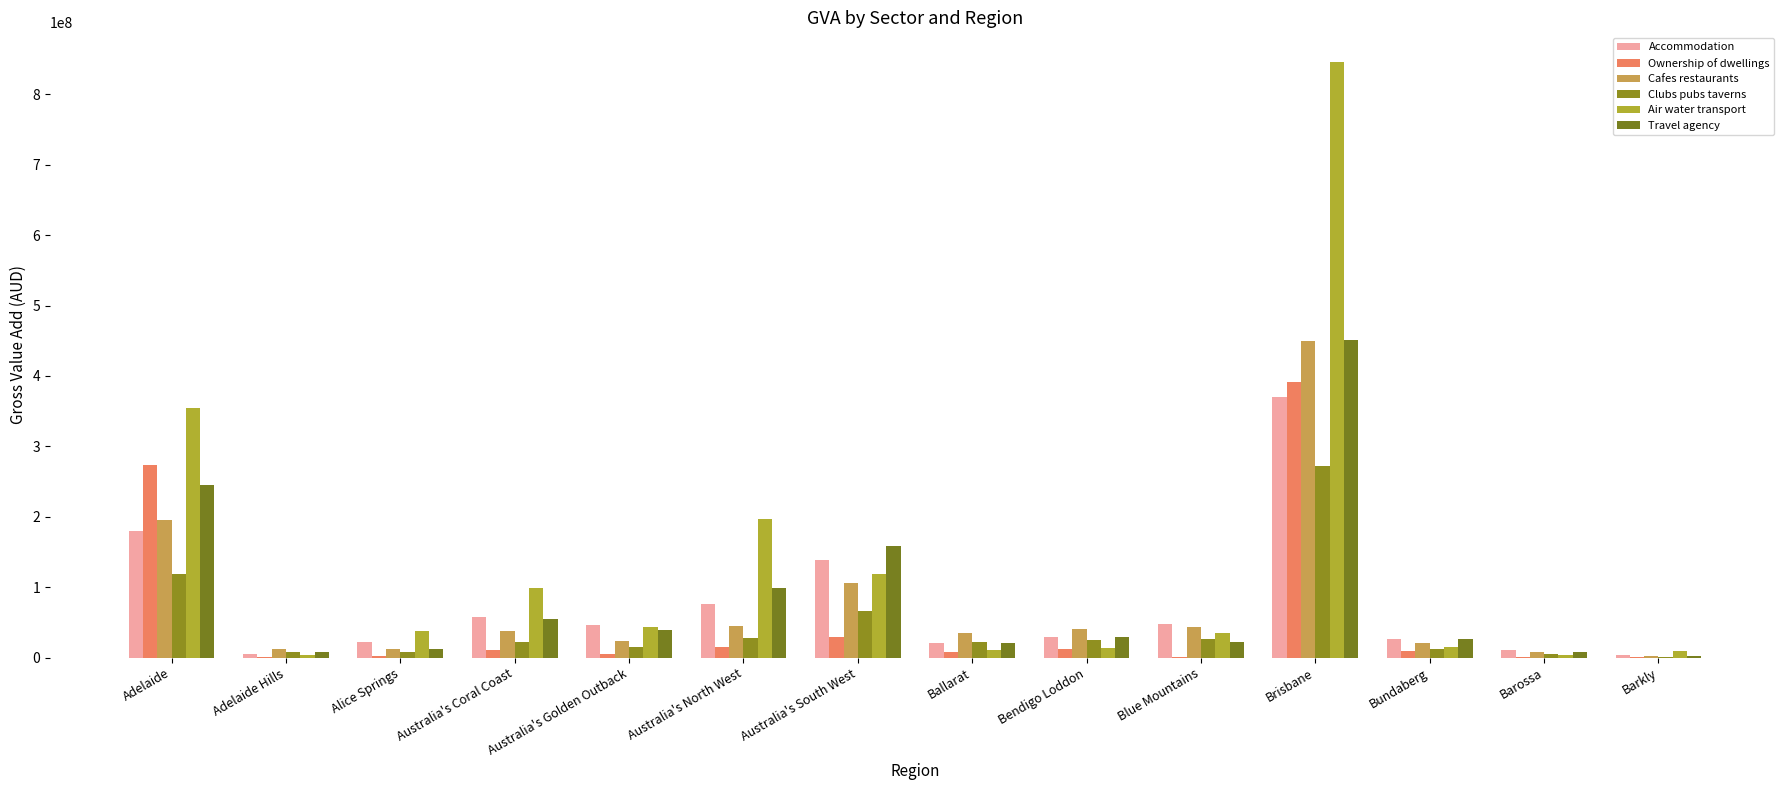

Reading left to right, transcribe all the data shown in this chart.

Accommodation: 179611239.4	5302395.1	22117839.9	56987826.4	45788160.6	76185184.3	138876749.3	20385492.5	28554032.9	47943073.4	370670157.0	26770391.8	10930551.0	3928388.4
Ownership of dwellings: 273434667.0	634783.5	2912242.7	10307155.2	4656159.0	15440417.5	28711156.2	8399109.8	12612664.2	1071281.4	390759116.2	9294031.2	255686.7	493954.1
Cafes restaurants: 195737468.3	12907386.5	12683253.5	37067686.9	23290330.8	44539326.4	106534732.8	35511023.6	41149102.5	44064802.7	449756275.1	21058292.7	7304870.2	1858483.1
Clubs pubs taverns: 118493304.2	7869152.0	7896602.3	22812549.6	14387231.8	27548820.2	65480297.7	21667352.5	25144041.4	26973033.5	271726279.9	12855934.0	4475140.4	1171697.7
Air water transport: 354791208.2	3525197.0	37883225.3	99236165.4	43461552.1	196704659.9	118621682.7	11393002.6	13862463.7	34365007.6	845779425.4	14622564.2	4063561.0	8840077.1
Travel agency: 245453308.5	7514182.8	11714656.9	55508922.1	39606321.8	99127188.2	158428830.1	21252114.7	29249138.8	22220491.8	450694762.8	26736390.7	7443426.8	2314766.8